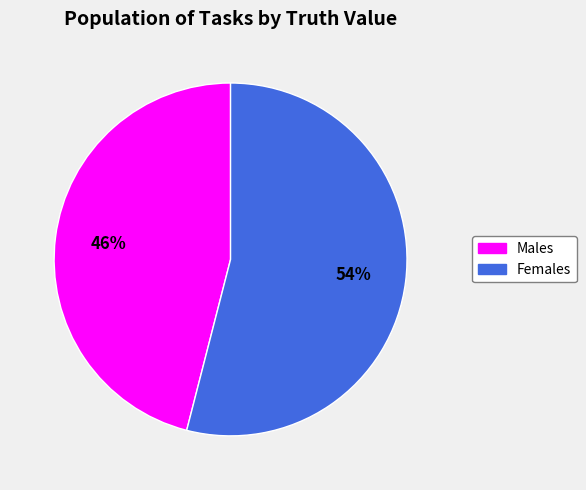

To the nearest percent, what is the average slice percentage?

50%